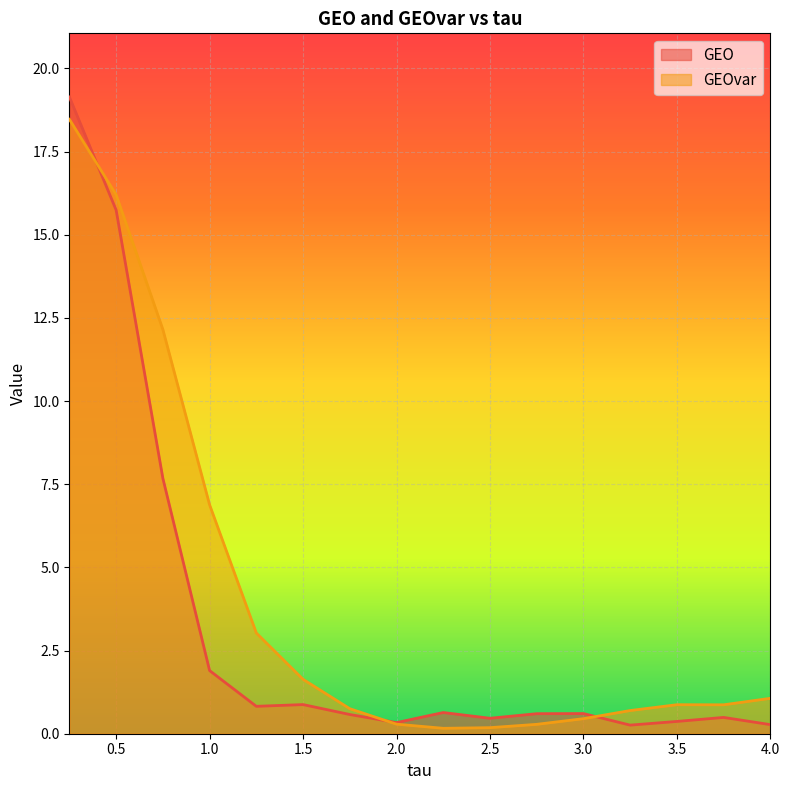

What is the difference between the maximum and minimum values in the GEOvar series?

18.3